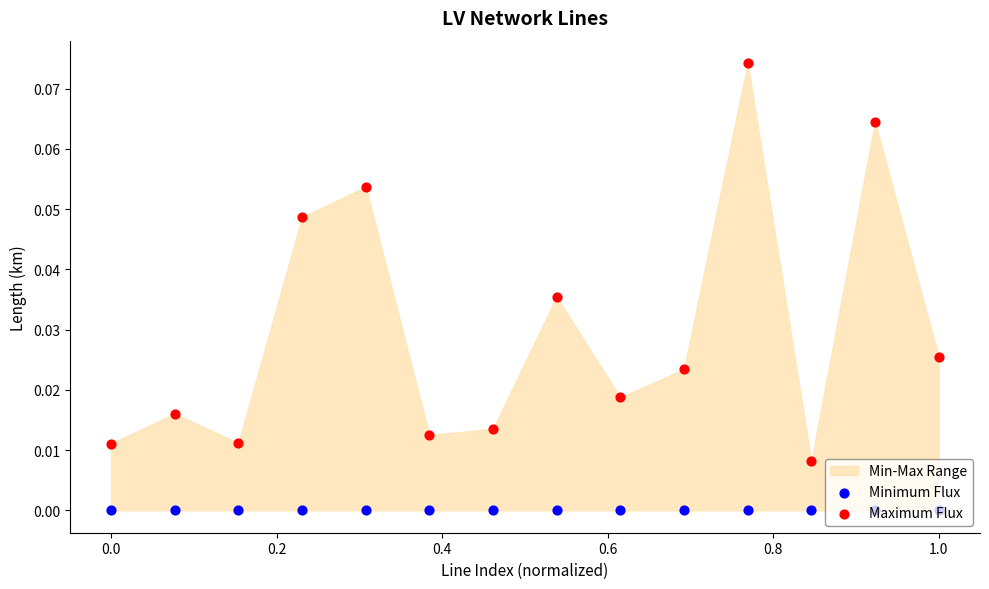

Which series has the widest spread of Y values?

Maximum Flux